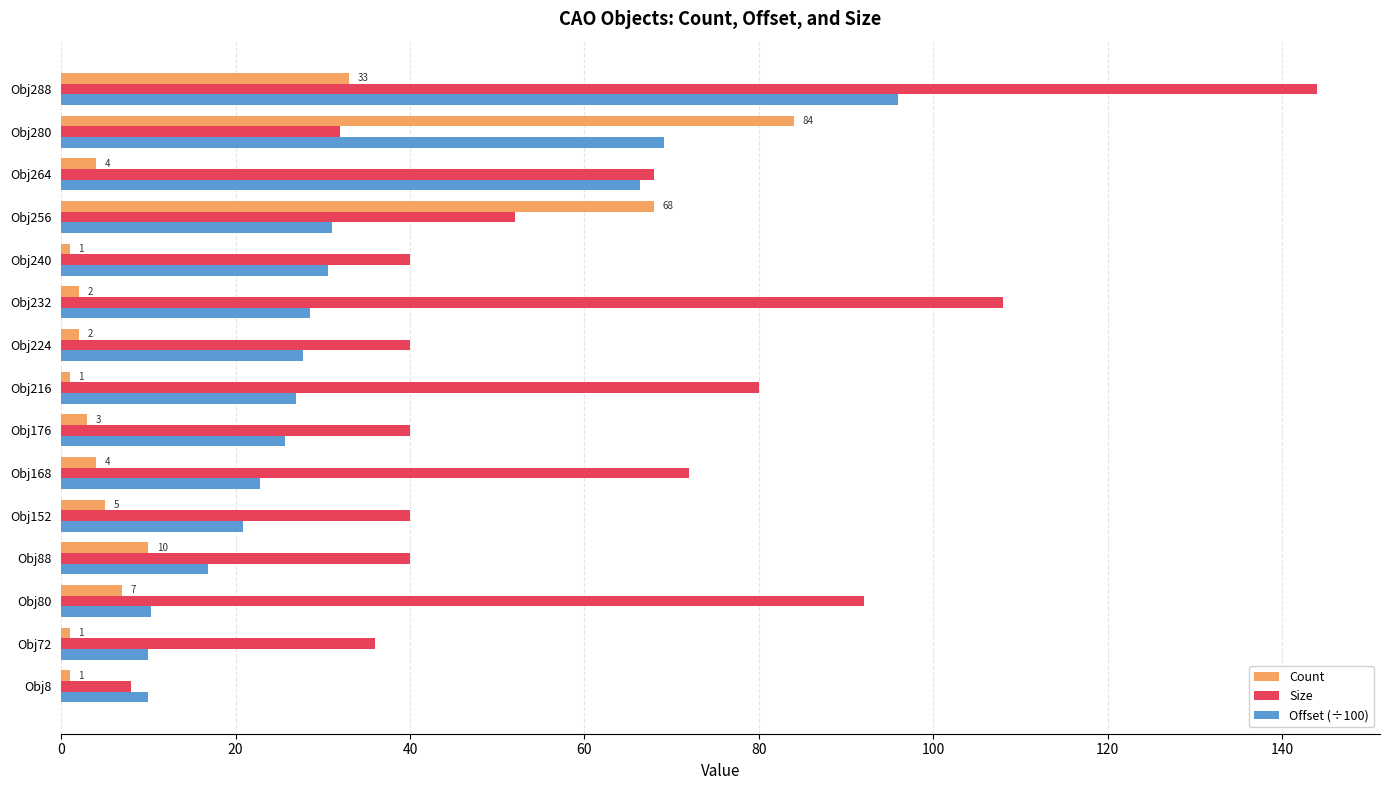

Which series changed the most between Obj8 and Obj80?

Size